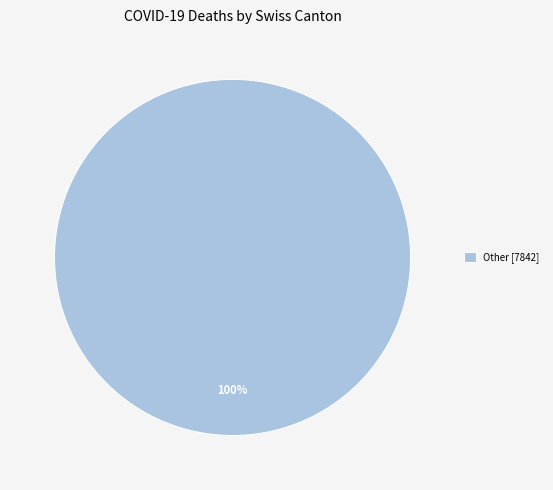

The Other [7842] slice represents 100% of the pie. True or false?

True